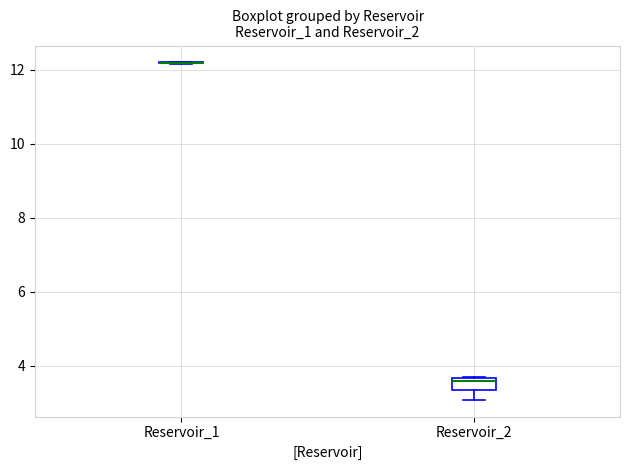

Which box is the tallest, from its lower edge to its upper edge?

Reservoir_2